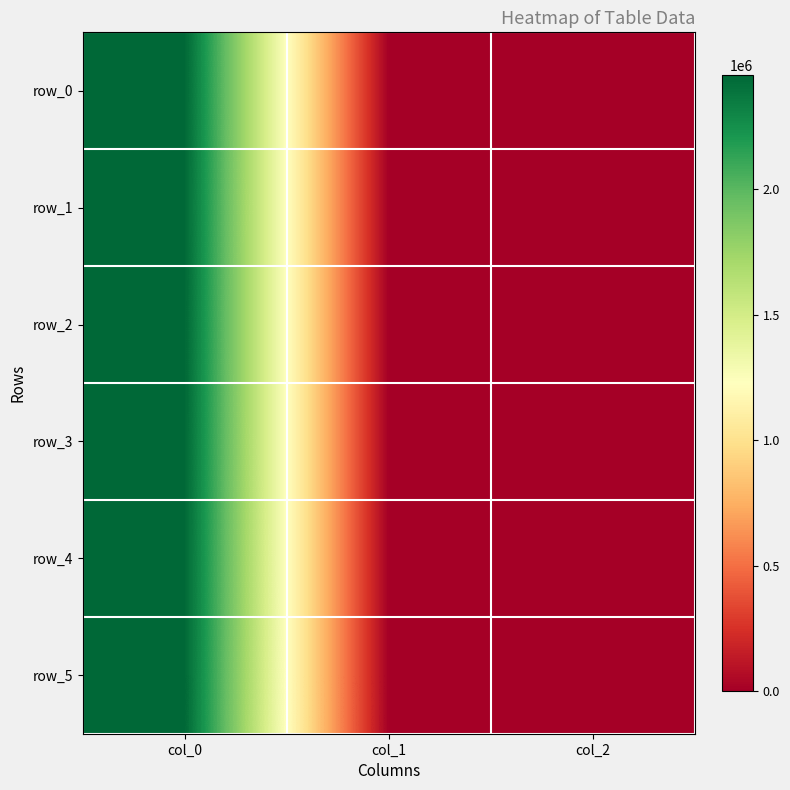

Rank the series by their maximum value, from lowest to highest.

row_0, row_1, row_2, row_3, row_4, row_5